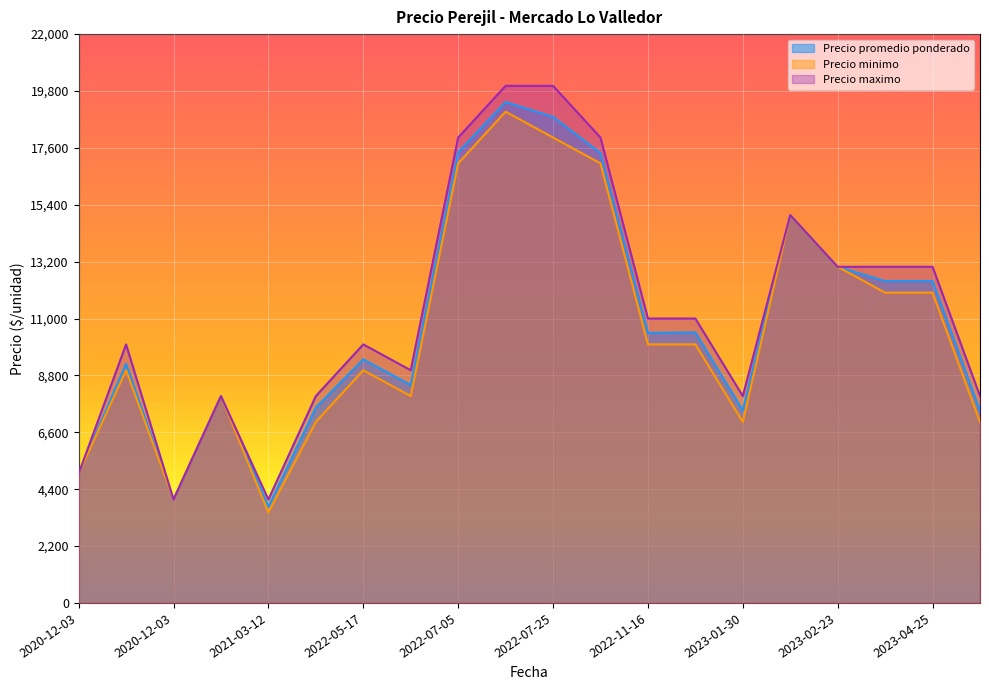

Which label corresponds to the smallest value in the chart?

2021-03-12